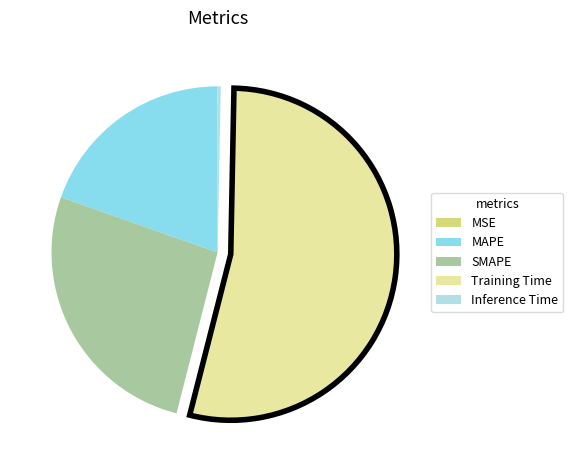

Which slice is the largest?

Training Time